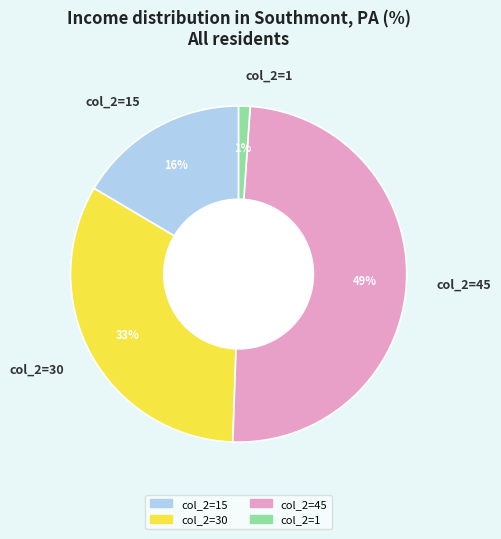

How many segments does this pie chart have?

4